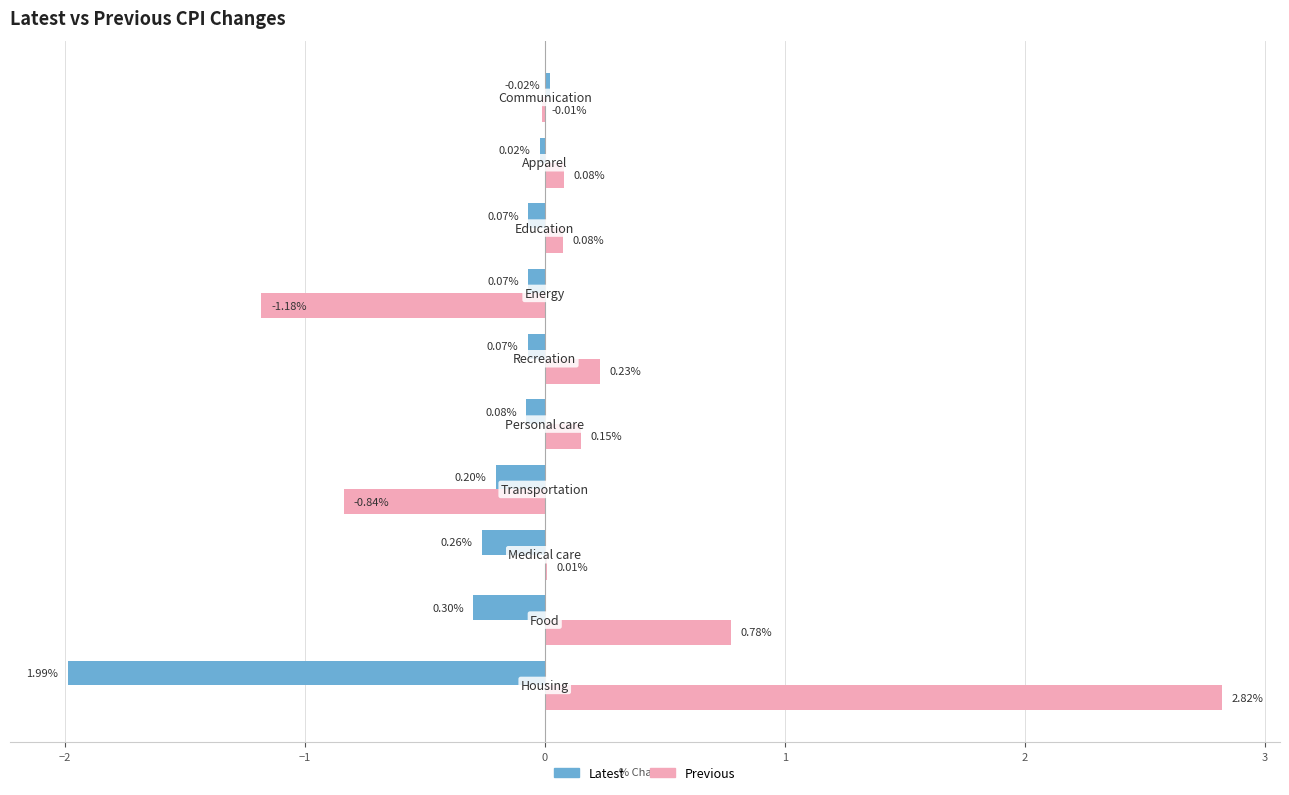

What is the sum of all Latest values?

-3.0